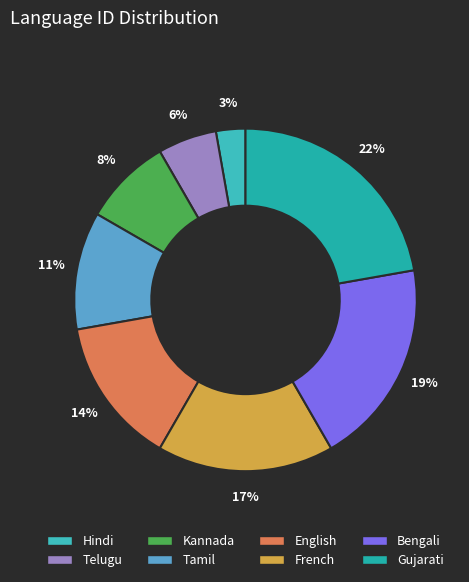

What is the ratio of the value at Telugu to the value at Bengali?

0.3